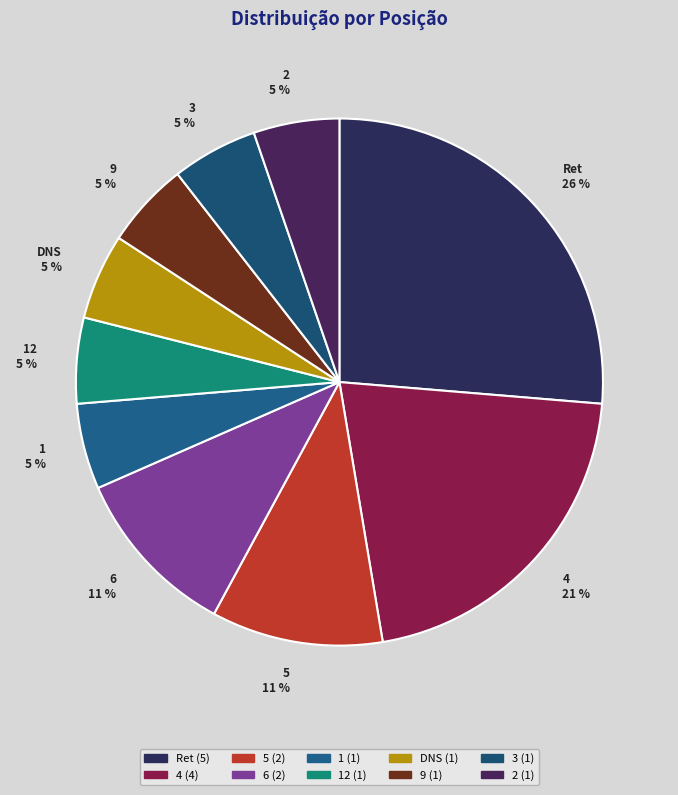

Is there any slice that represents more than half of the pie?

No